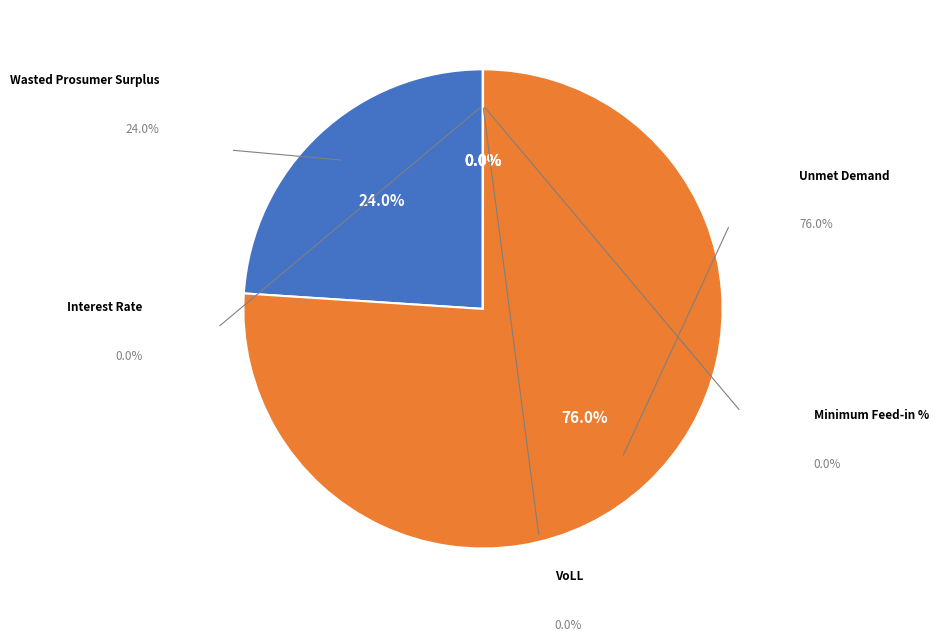

To the nearest percent, what percentage of the pie is Unmet Demand?

76%